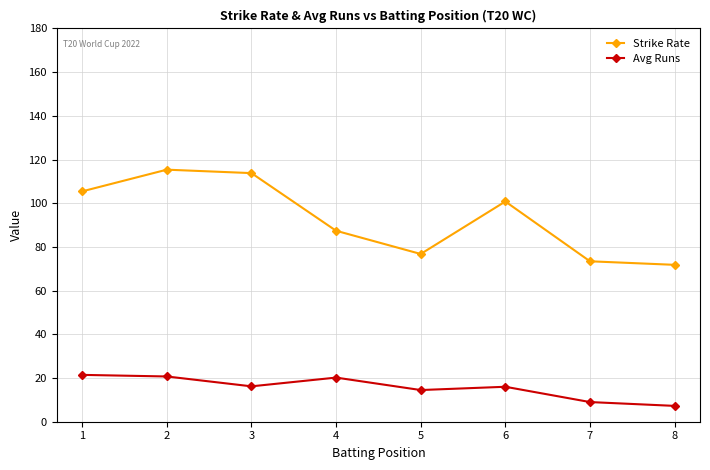

Where does the Strike Rate series first go above 100?

1